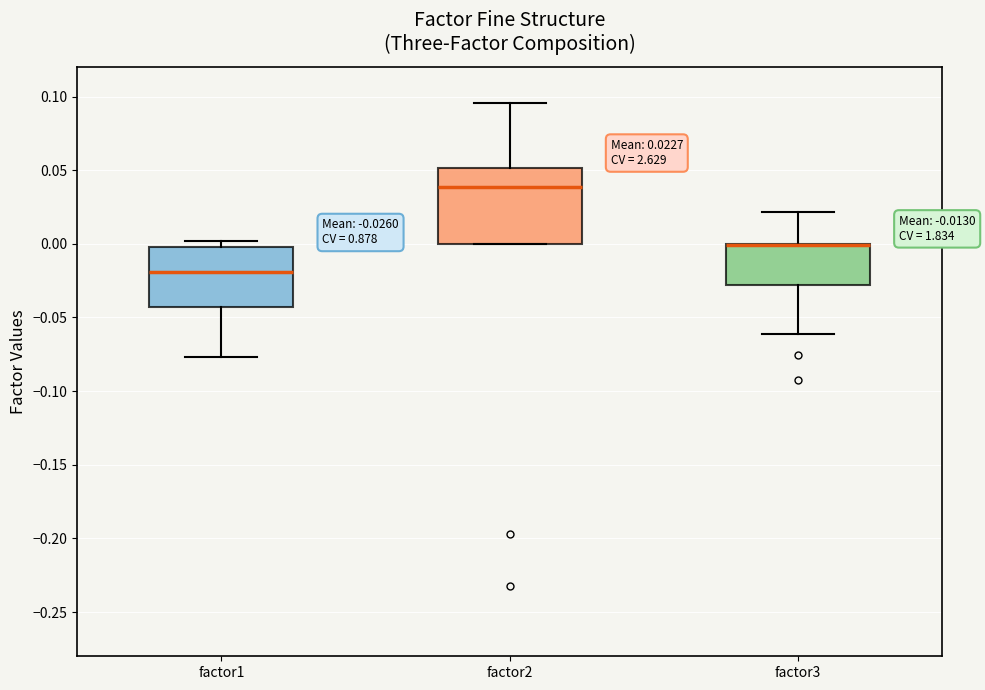

Which box is the tallest, from its lower edge to its upper edge?

factor2